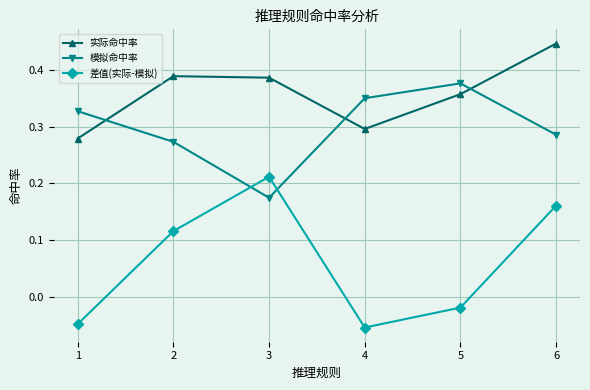

True or false: 模拟命中率 has more than 1 interior local peaks.

False